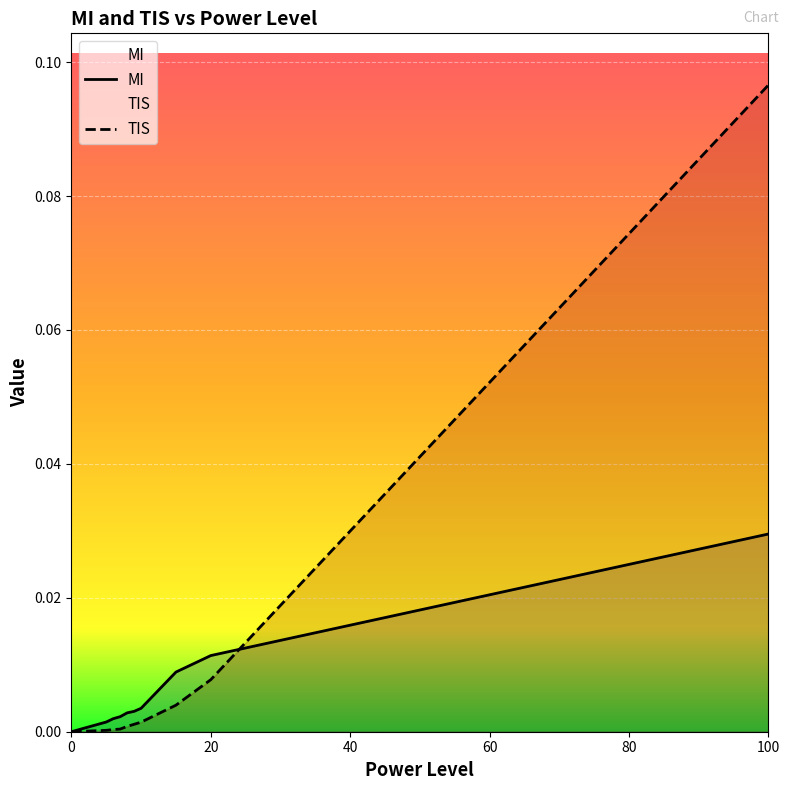

What is the highest value of the TIS series?

0.1